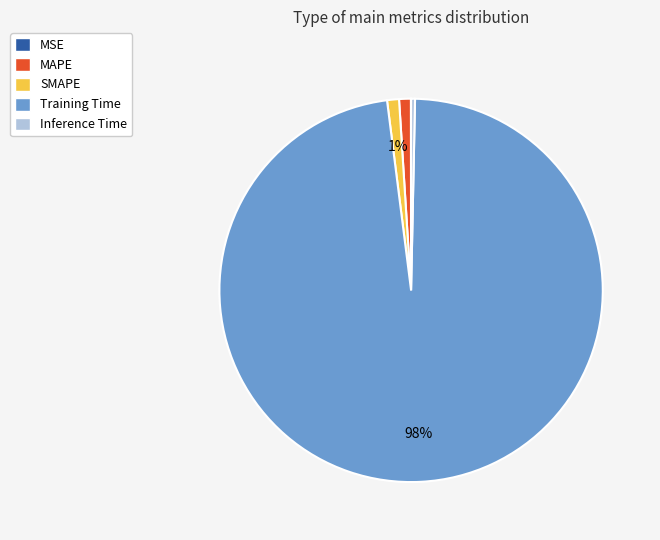

Combined, do Training Time and SMAPE account for over 50%?

Yes